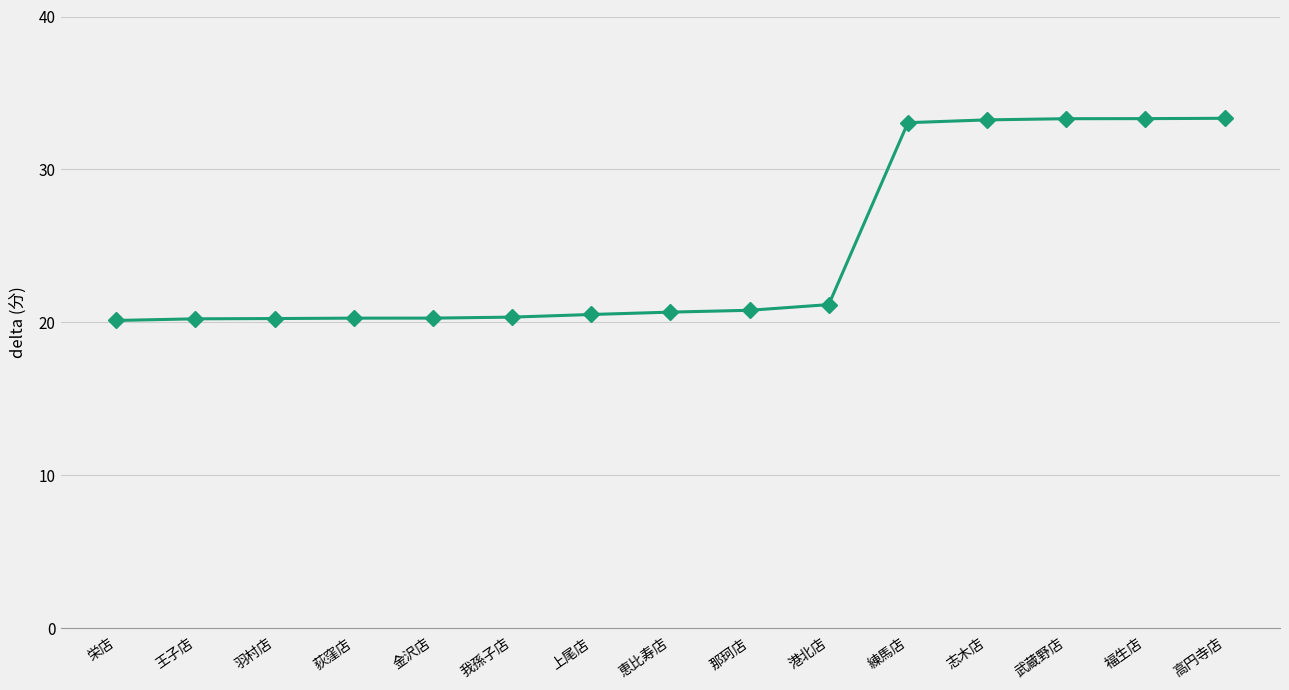

What is the maximum value shown in the chart?

33.3